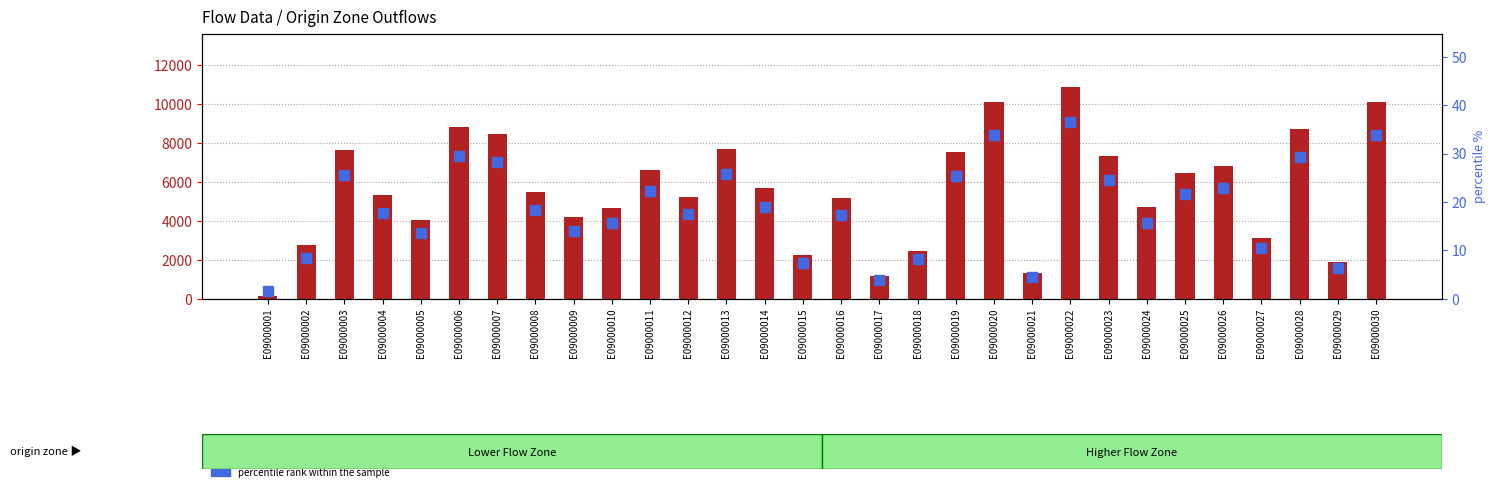

Reading left to right, extract all data points from this chart.

total flow: 165.0	2775.0	7635.0	5313.0	4033.0	8805.0	8439.0	5494.0	4174.0	4656.0	6612.0	5225.0	7690.0	5677.0	2220.0	5168.0	1142.0	2470.0	7551.0	10072.0	1305.0	10873.0	7328.0	4691.0	6438.0	6797.0	3135.0	8713.0	1908.0	10092.0
percentile rank within the sample: 1.5	8.5	25.5	17.8	13.5	29.5	28.3	18.4	14.0	15.6	22.2	17.5	25.8	19.0	7.4	17.3	3.8	8.3	25.3	33.8	4.4	36.5	24.6	15.7	21.6	22.8	10.5	29.2	6.4	33.9